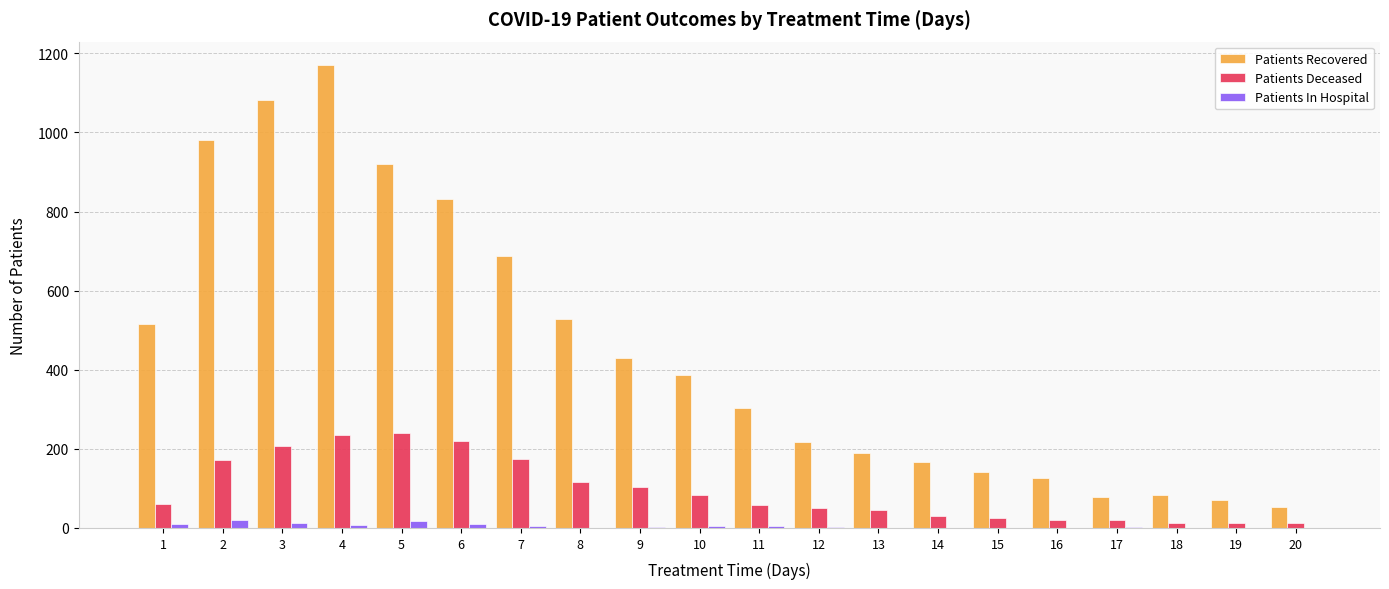

What is the maximum value for Patients Deceased?

240